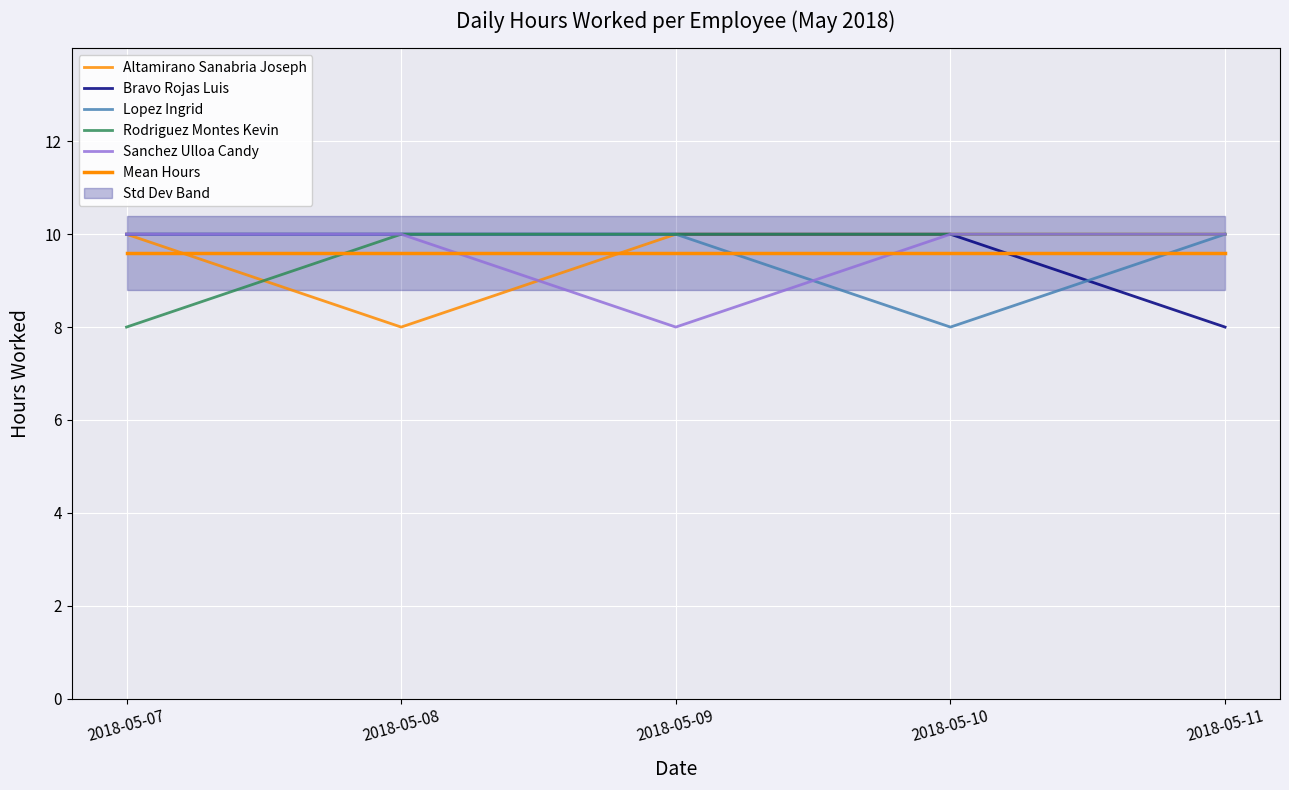

How many data points does each series have?

5